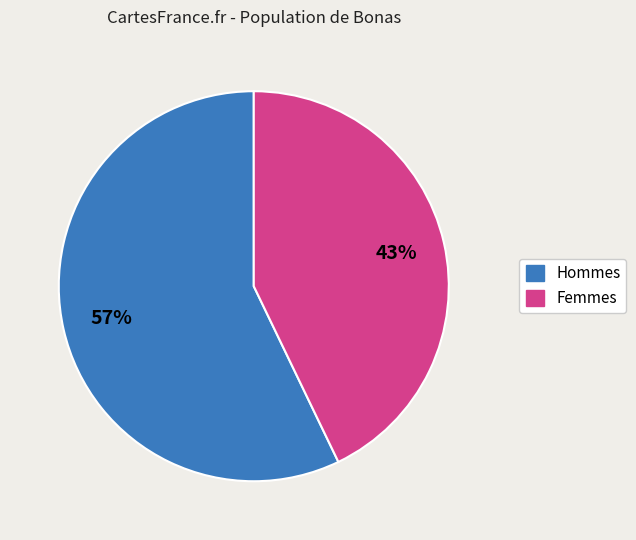

How many segments does this pie chart have?

2